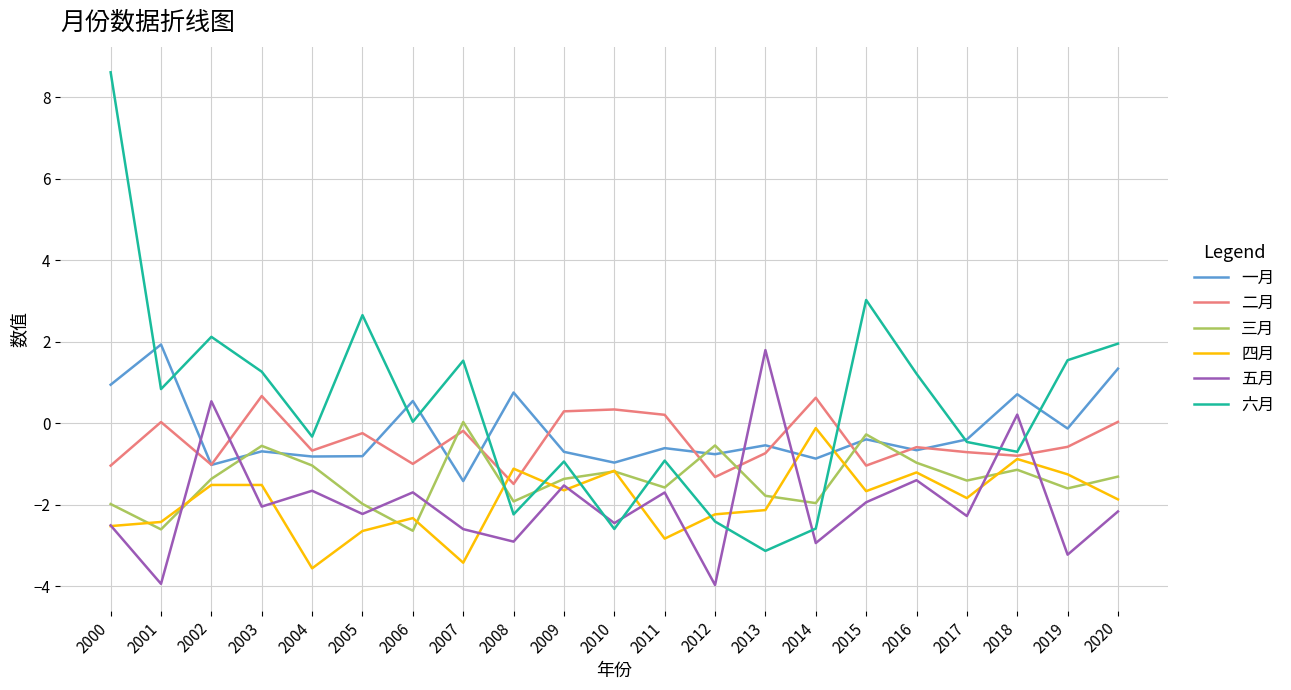

What is the difference between the 一月 values at 2001 and 2000?

1.0